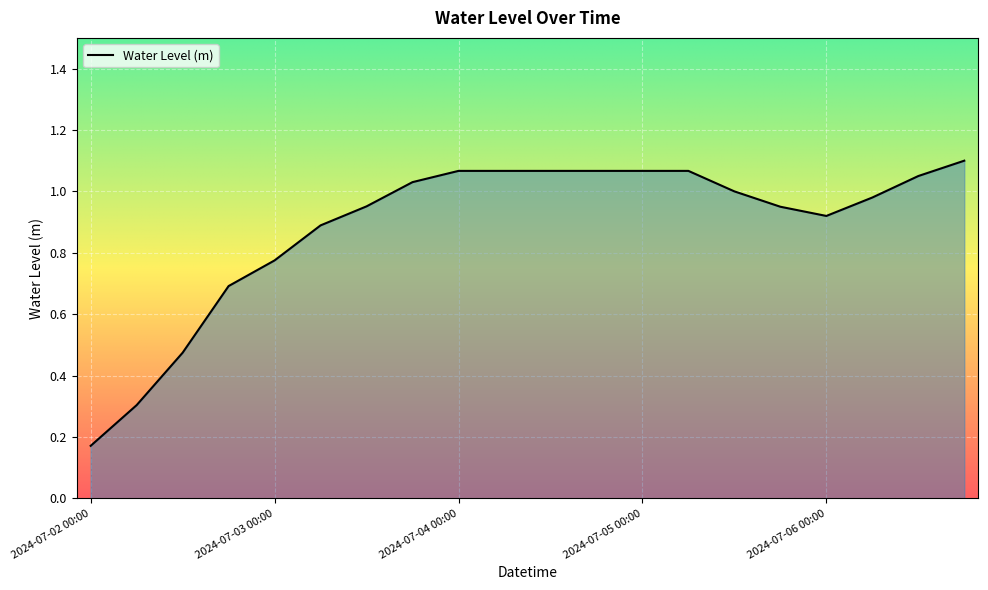

How many lines are shown in the chart?

1